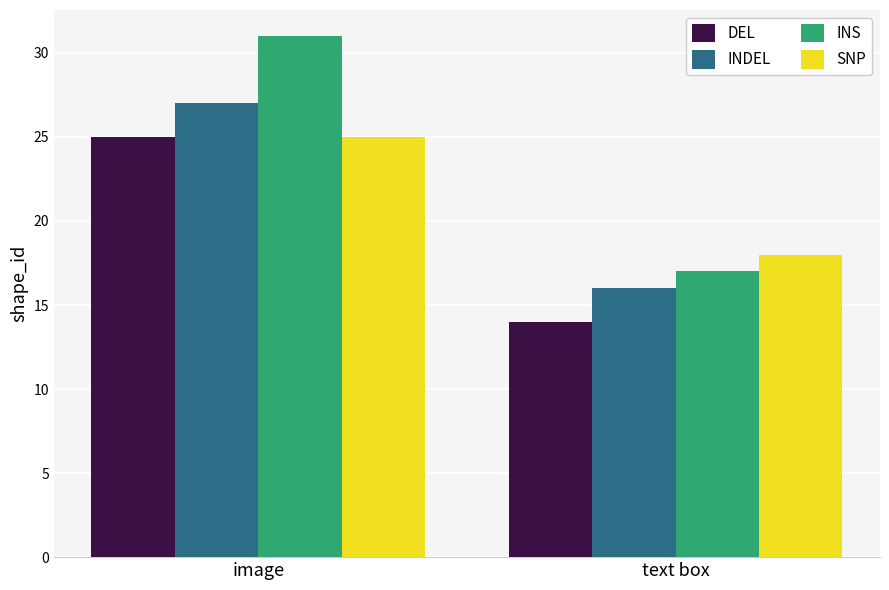

How many distinct data groups are displayed?

4